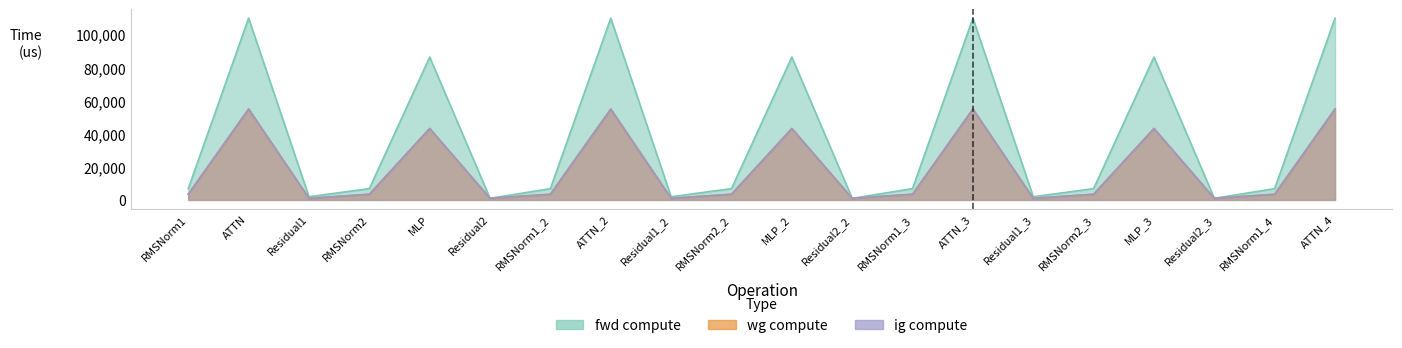

True or false: ig compute and fwd compute cross at least once.

False